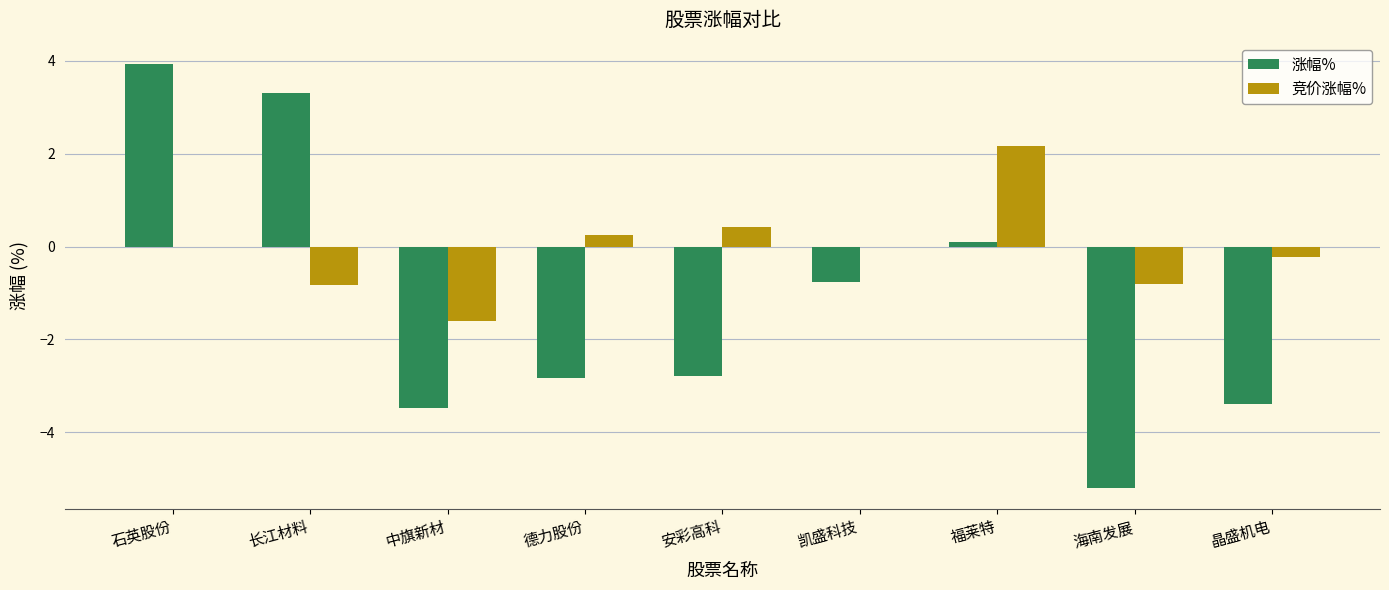

What is the highest value of the 涨幅% series?

3.9